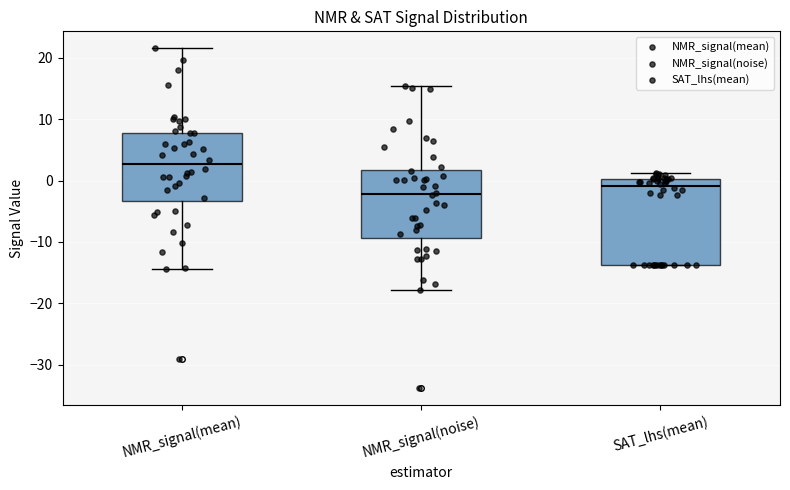

Which box has the highest median line?

NMR_signal(mean)